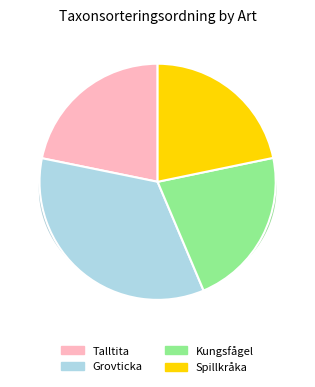

To the nearest percent, what is the difference between the largest and smallest slice percentages?

13%